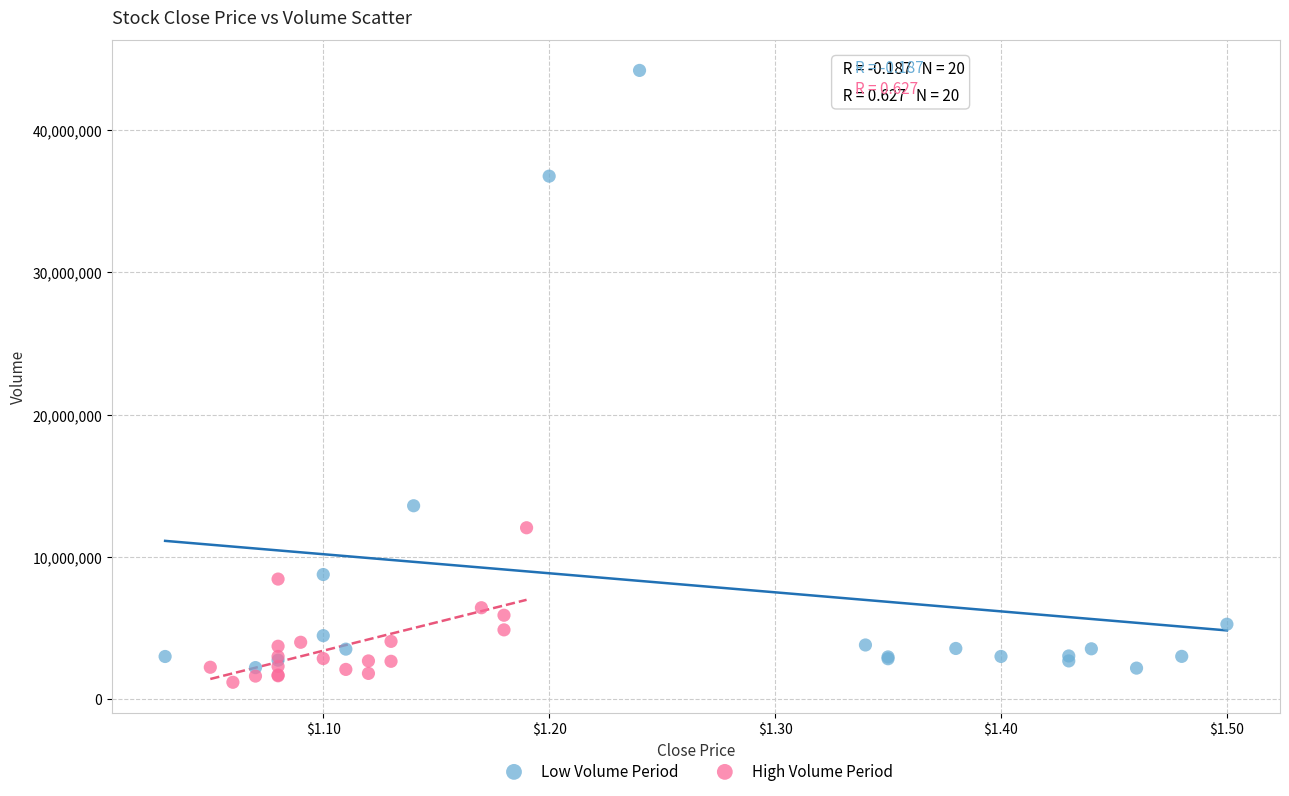

What are all the series names shown in the legend?

Low Volume Period, High Volume Period